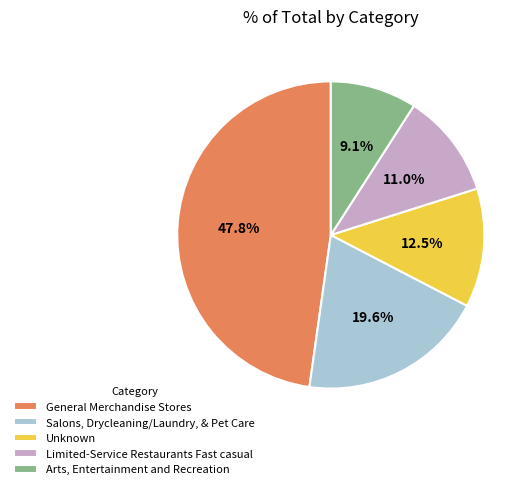

How many segments does this pie chart have?

5